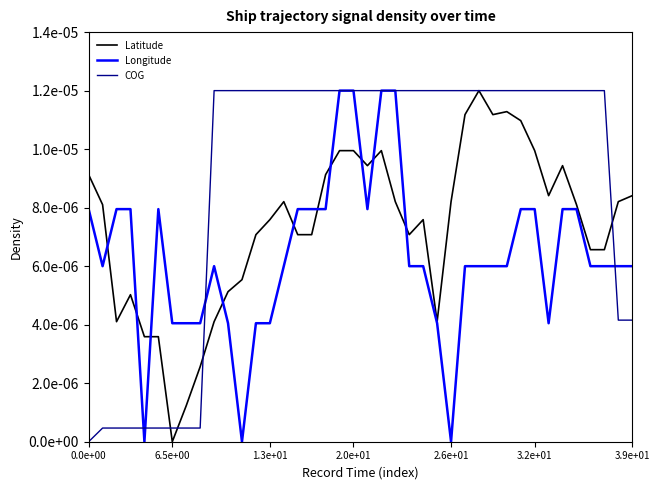

What are all the series names shown in the legend?

Latitude, Longitude, COG